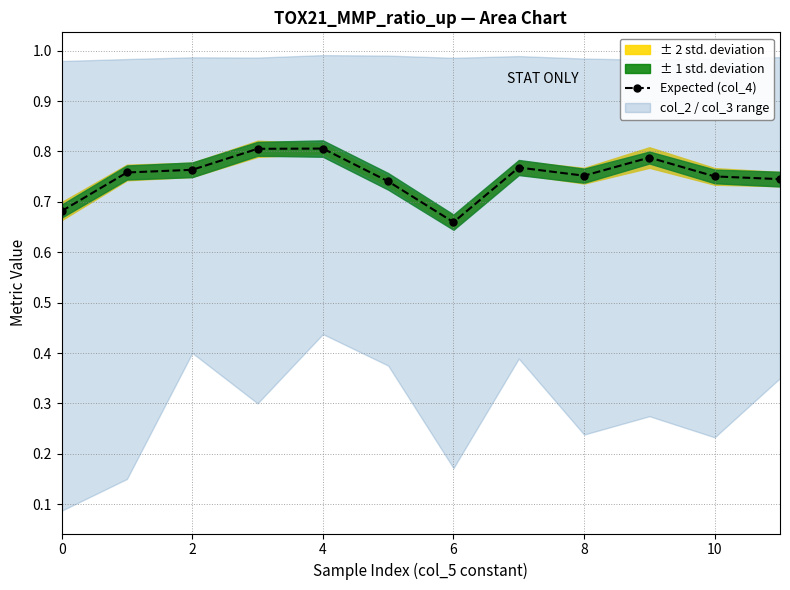

Reading left to right, what are all the values shown in this chart?

0.7	0.8	0.8	0.8	0.8	0.7	0.7	0.8	0.8	0.8	0.8	0.7